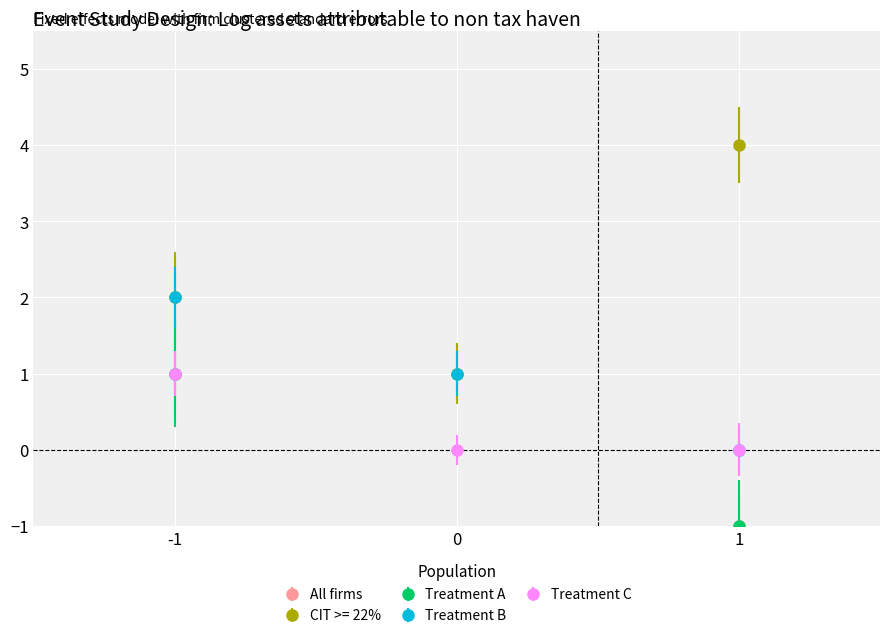

Rank the categories by Treatment B value from highest to lowest.

-1, 0, 1